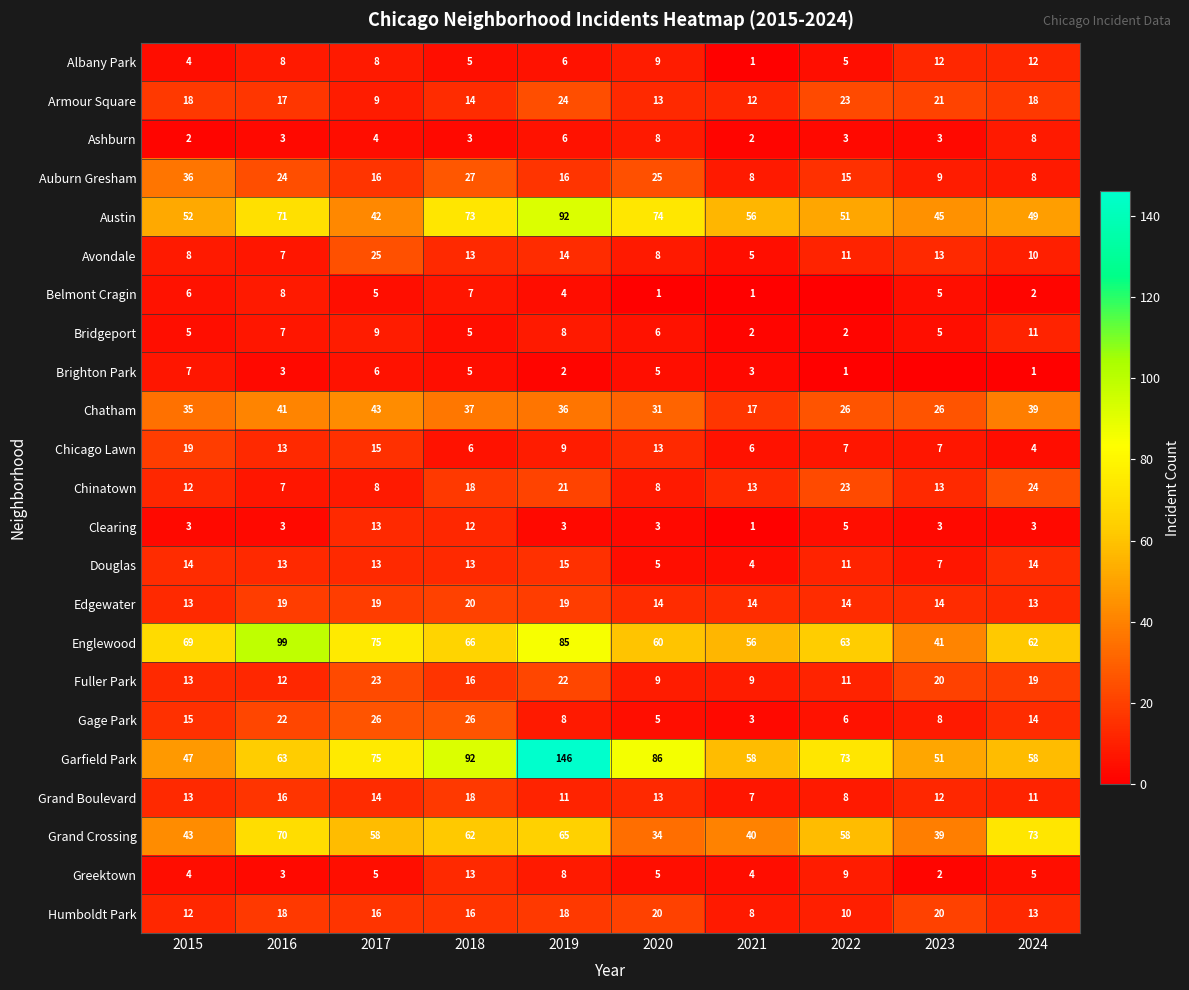

What is the maximum value for Albany Park?

12